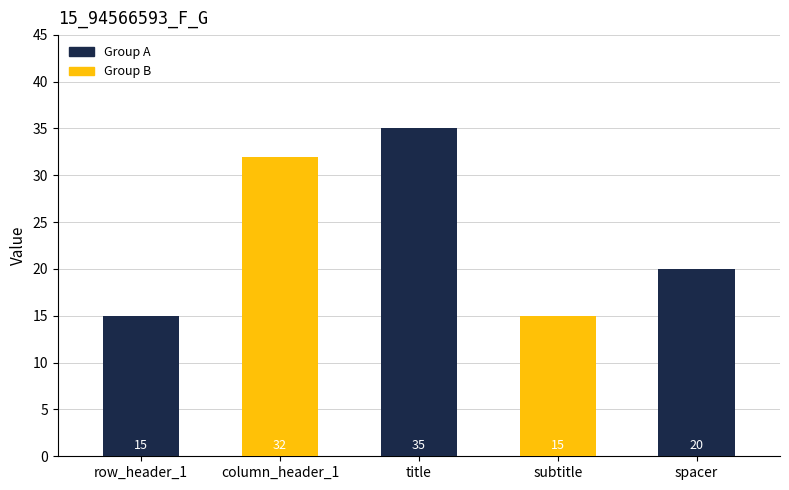

What is the difference between the second highest and second lowest values?

17